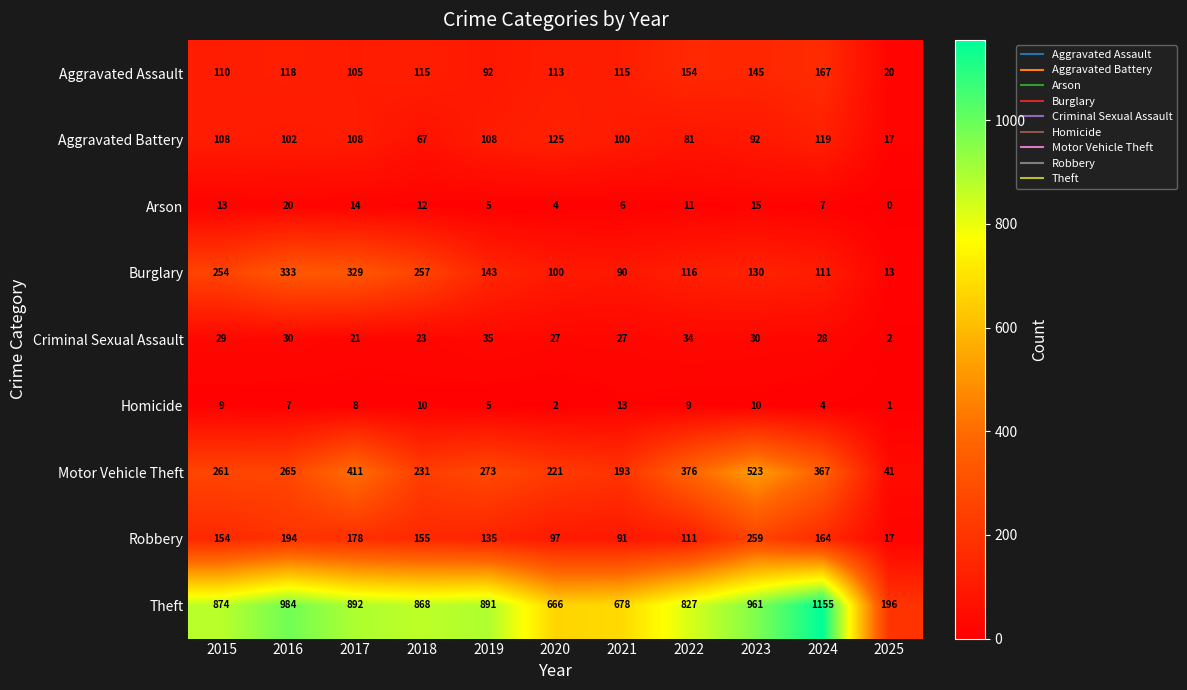

What is the total value across all series at 2021?

1313